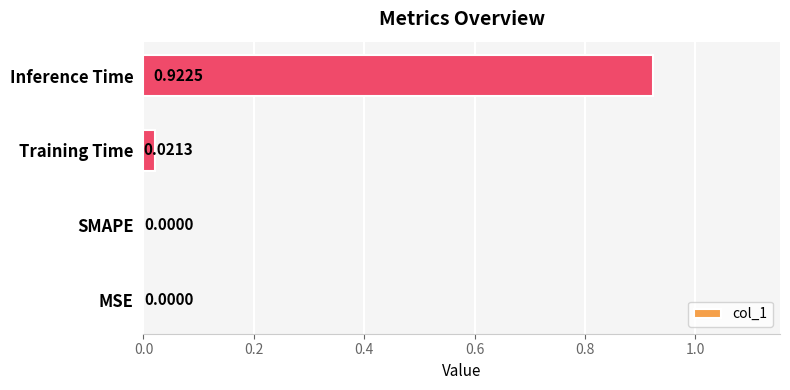

Are the bars horizontal?

Yes